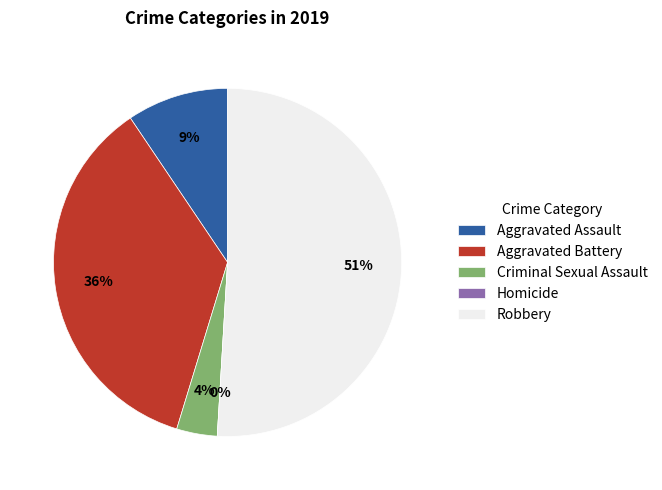

Rank the categories by value from lowest to highest.

Homicide, Criminal Sexual Assault, Aggravated Assault, Aggravated Battery, Robbery